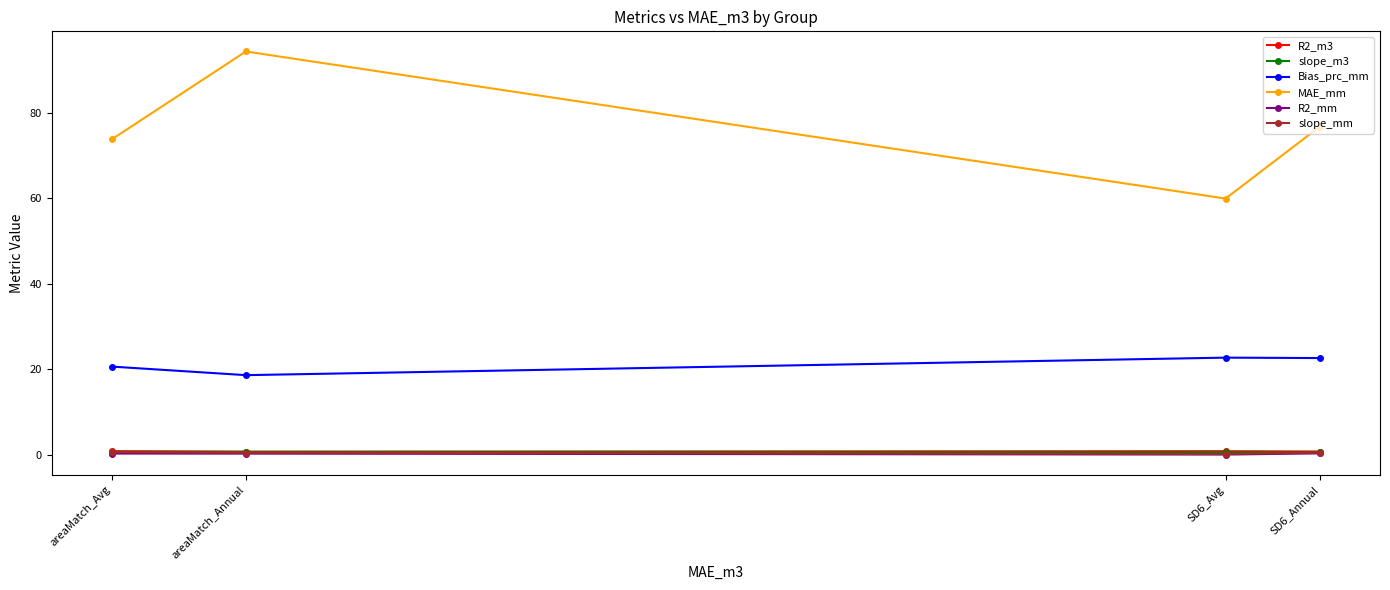

At which category does the chart reach its minimum across all series?

SD6_Avg